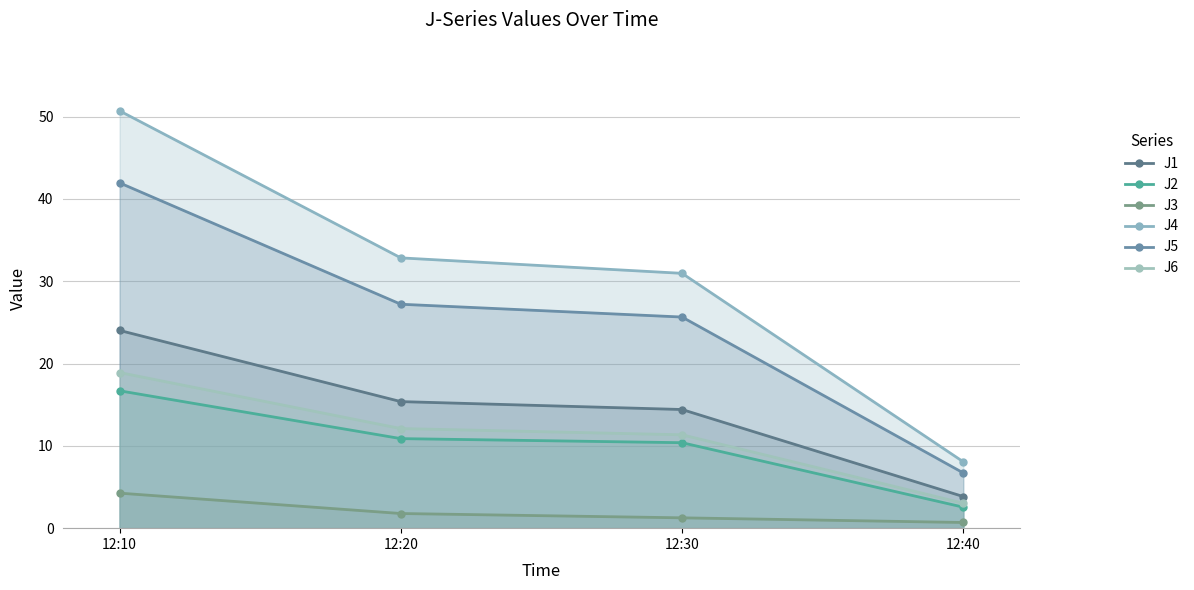

At which label is J1 closest to 13?

12:30